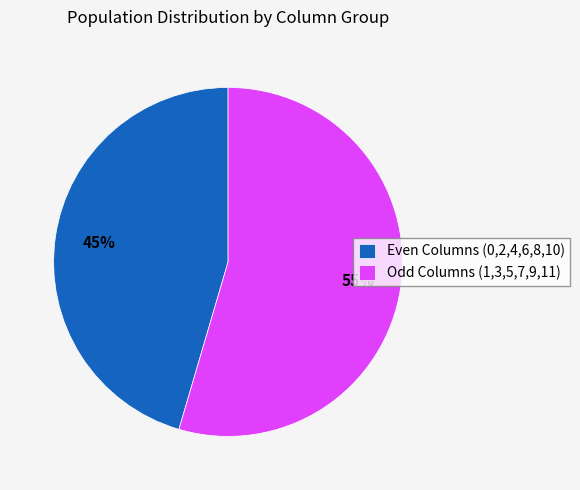

Rank the categories by value from highest to lowest.

Odd Columns (1,3,5,7,9,11), Even Columns (0,2,4,6,8,10)